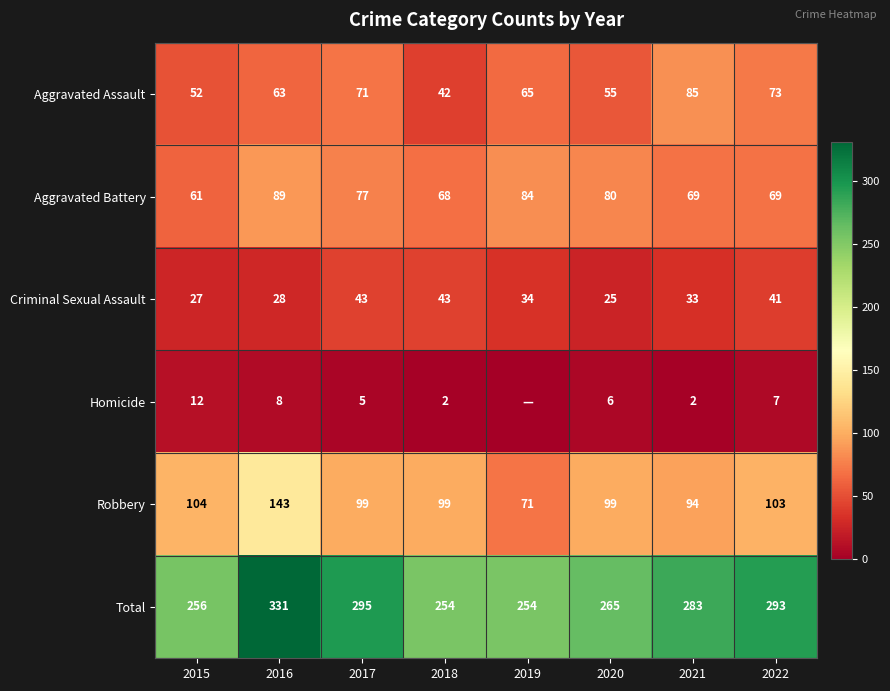

At which category is the sum across all series the highest?

2016